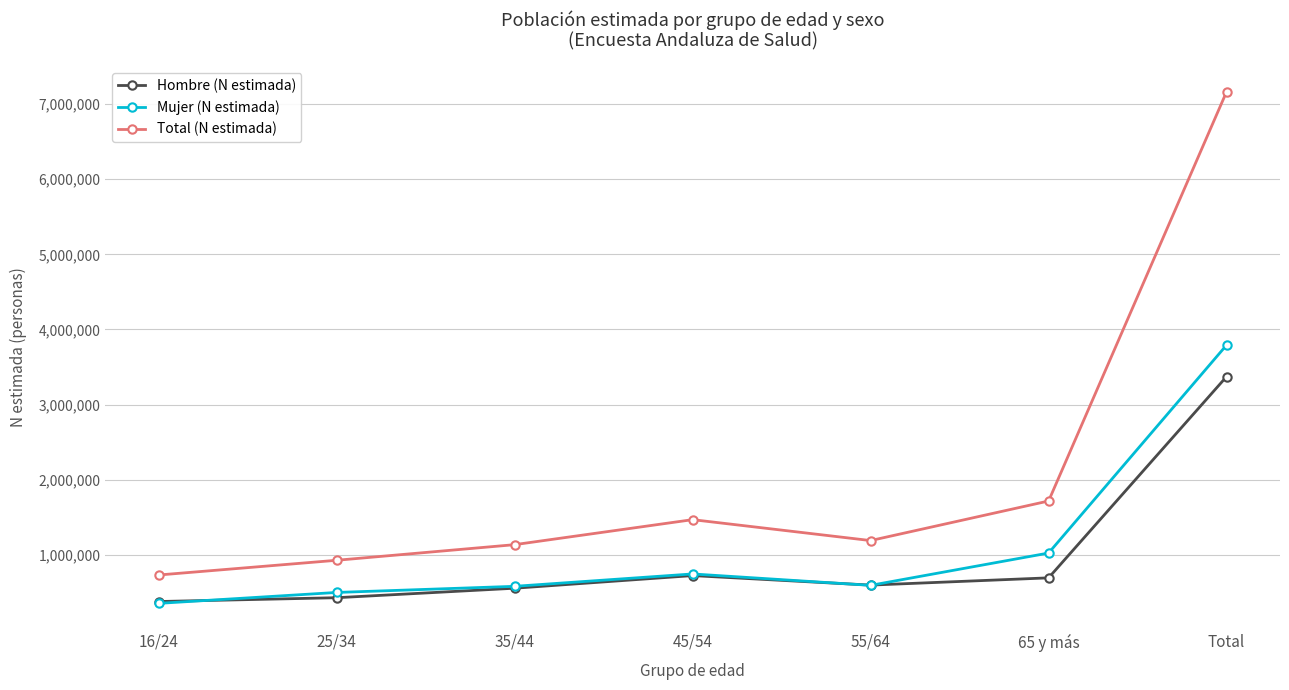

Where is the first local minimum for Total (N estimada)?

55/64